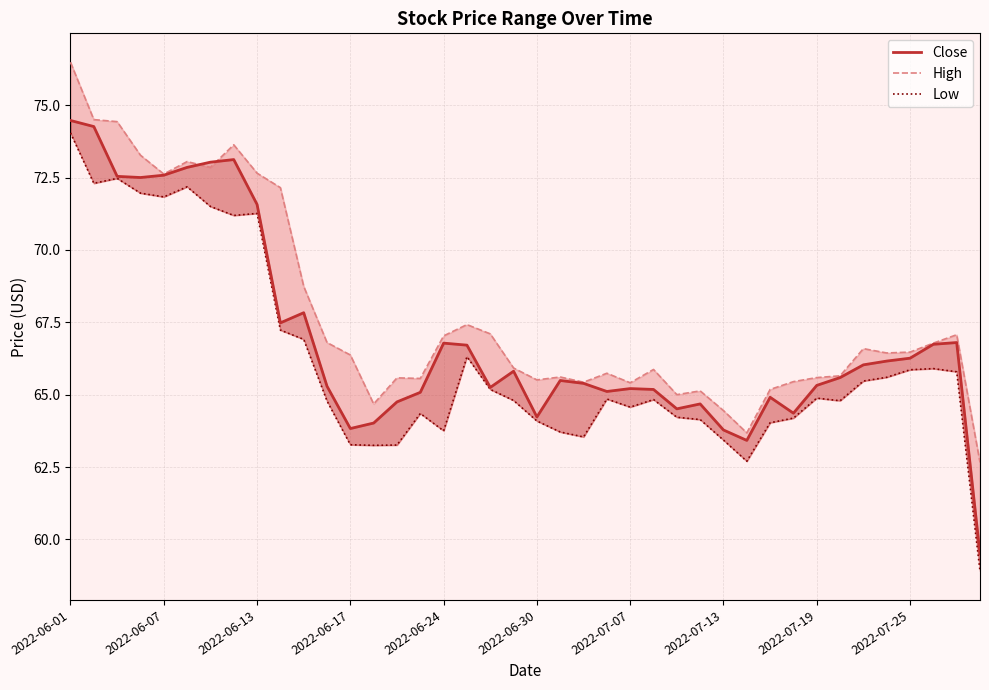

True or false: Low and Close cross at least once.

False